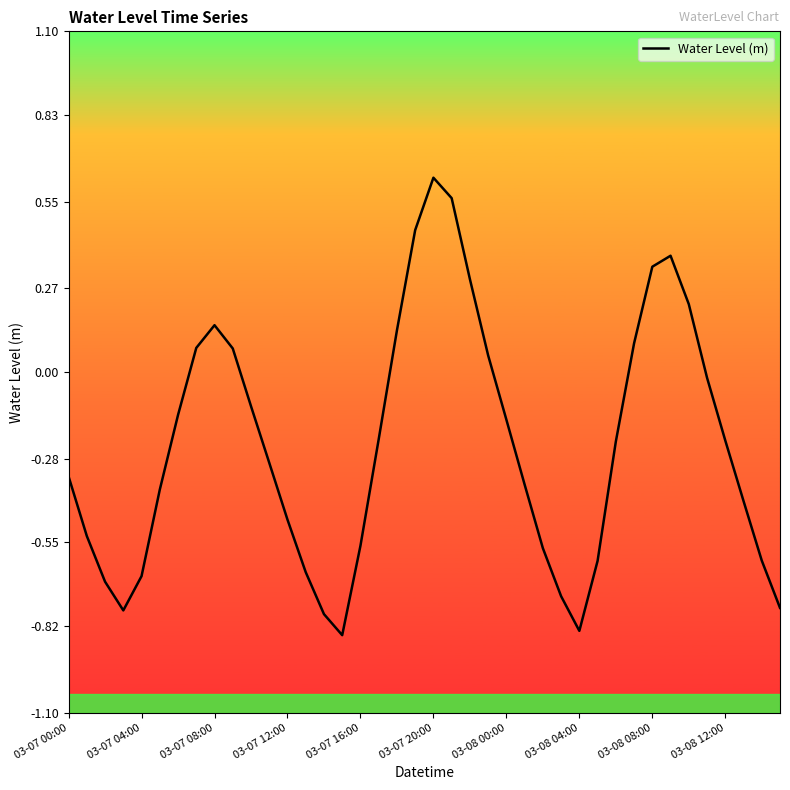

How many values exceed 0?

13